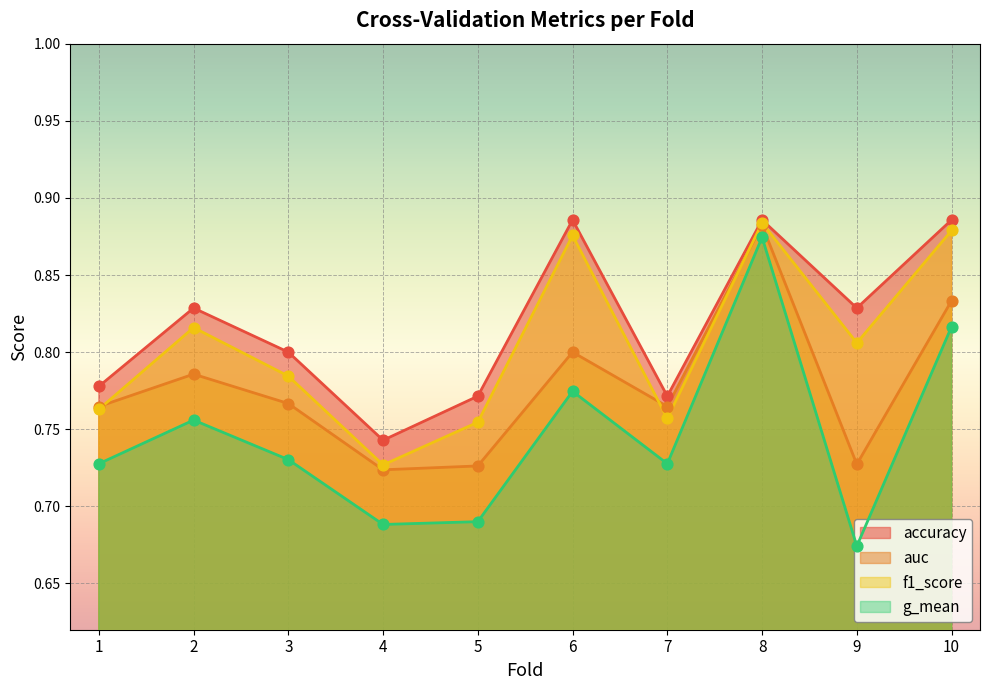

At how many categories does at least one series exceed 0?

10